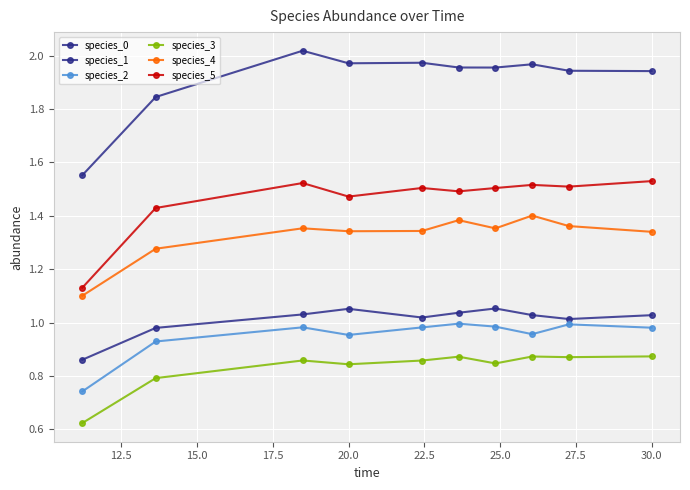

Which series has the widest spread of values?

species_1